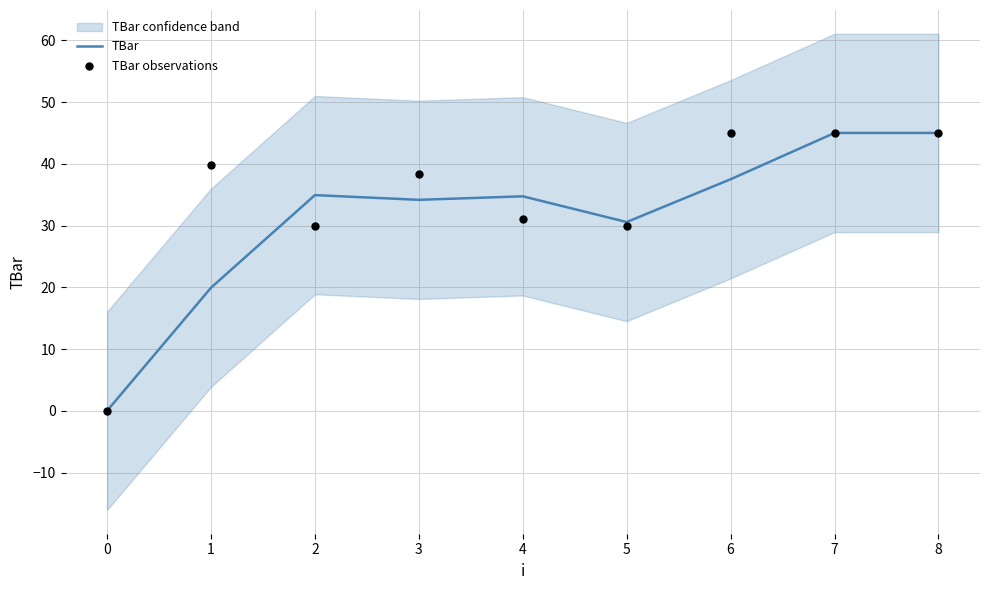

The TBar series shows 45.0 at 7. True or false?

True